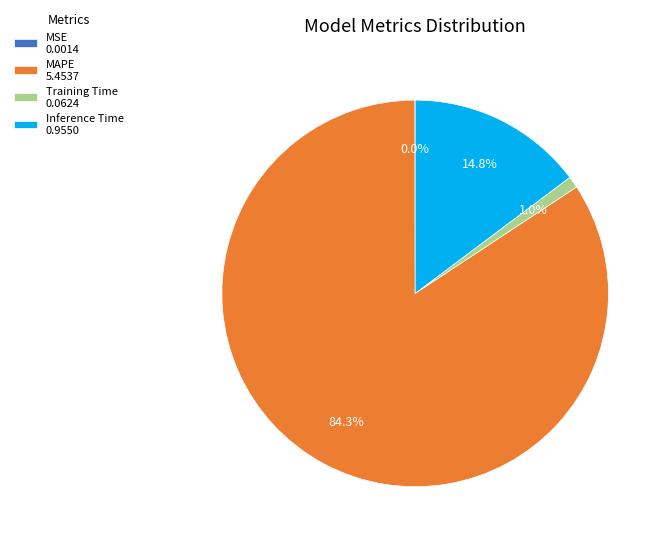

Which has a higher value, Inference Time or MAPE?

MAPE